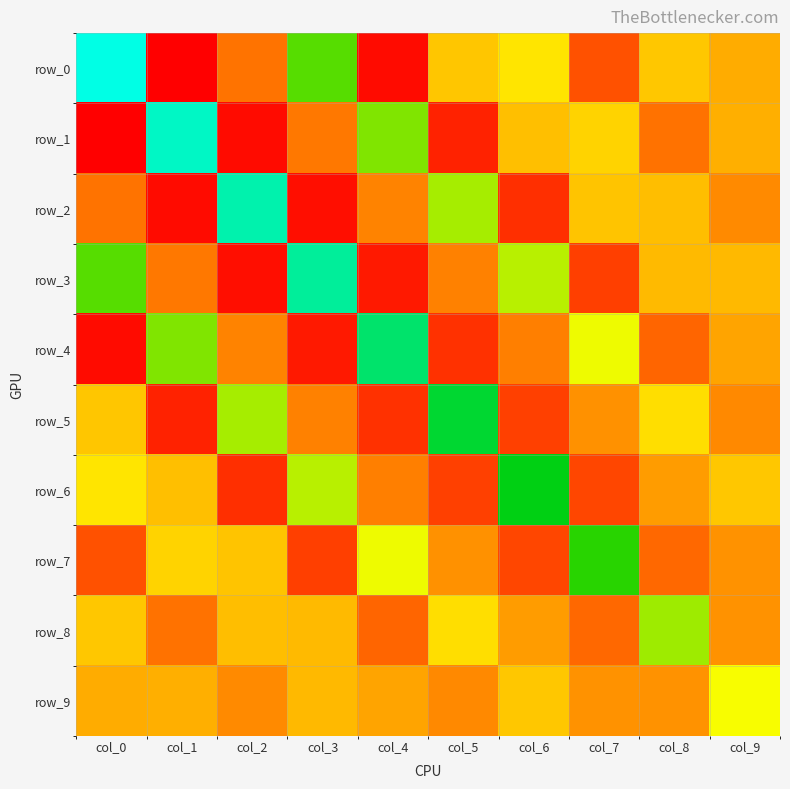

Reading left to right, extract all data points from this chart.

row_0: 4.5	-2.1	-0.6	2.3	-2.0	0.4	0.8	-1.1	0.5	0.1
row_1: -2.1	4.2	-2.0	-0.6	2.0	-1.7	0.4	0.6	-0.6	0.1
row_2: -0.6	-2.0	4.1	-1.9	-0.4	1.8	-1.5	0.4	0.3	-0.3
row_3: 2.3	-0.6	-1.9	3.9	-1.8	-0.4	1.6	-1.3	0.3	0.3
row_4: -2.0	2.0	-0.4	-1.8	3.6	-1.5	-0.5	1.3	-0.8	0.0
row_5: 0.4	-1.7	1.8	-0.4	-1.5	3.2	-1.3	-0.2	0.8	-0.3
row_6: 0.8	0.4	-1.5	1.6	-0.5	-1.3	3.0	-1.2	-0.1	0.5
row_7: -1.1	0.6	0.4	-1.3	1.3	-0.2	-1.2	2.6	-0.8	-0.2
row_8: 0.5	-0.6	0.3	0.3	-0.8	0.8	-0.1	-0.8	1.8	-0.2
row_9: 0.1	0.1	-0.3	0.3	0.0	-0.3	0.5	-0.2	-0.2	1.2